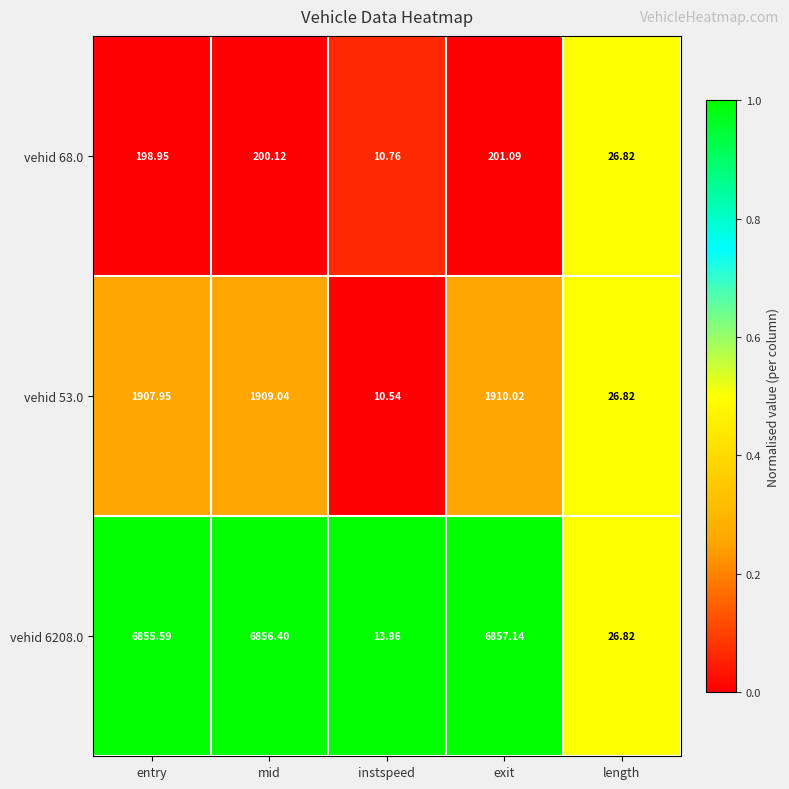

Where does the vehid 68.0 series first go above 198?

entry